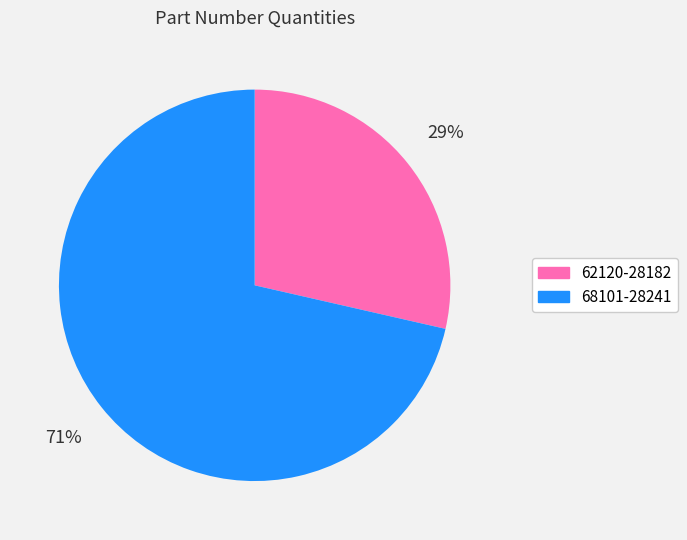

To the nearest percent, what portion does 62120-28182 represent?

29%